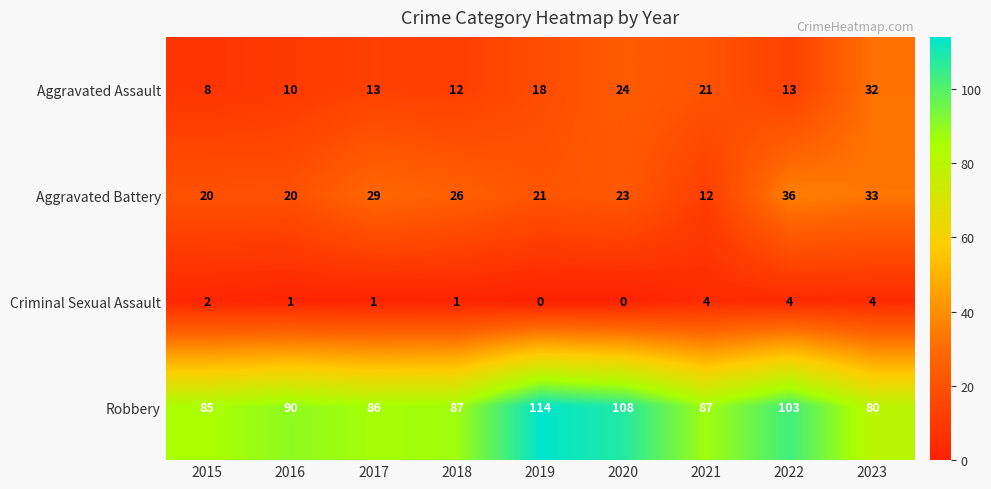

At how many categories does at least one series exceed 35?

9